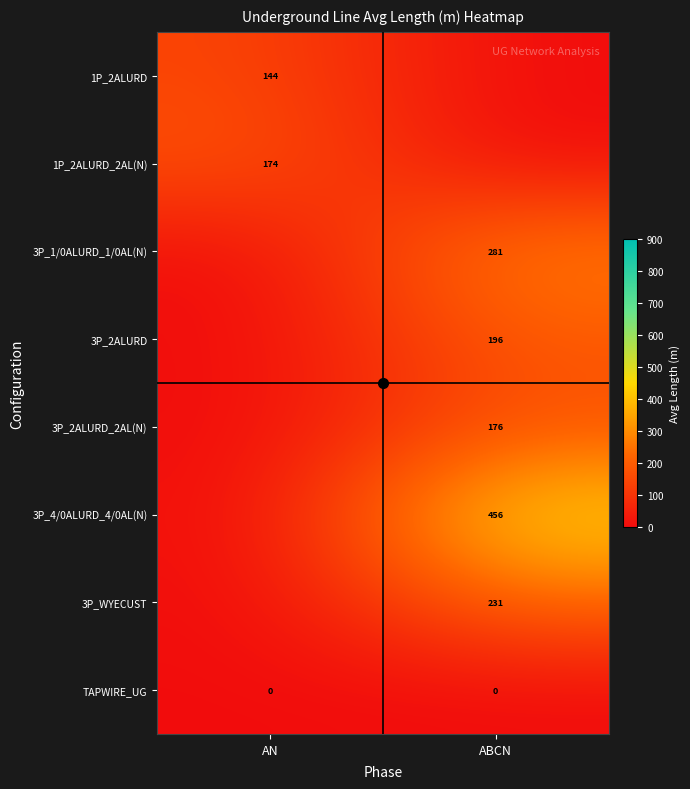

At ABCN, list the series in order from smallest to largest.

1P_2ALURD, 1P_2ALURD_2AL(N), TAPWIRE_UG, 3P_2ALURD_2AL(N), 3P_2ALURD, 3P_WYECUST, 3P_1/0ALURD_1/0AL(N), 3P_4/0ALURD_4/0AL(N)